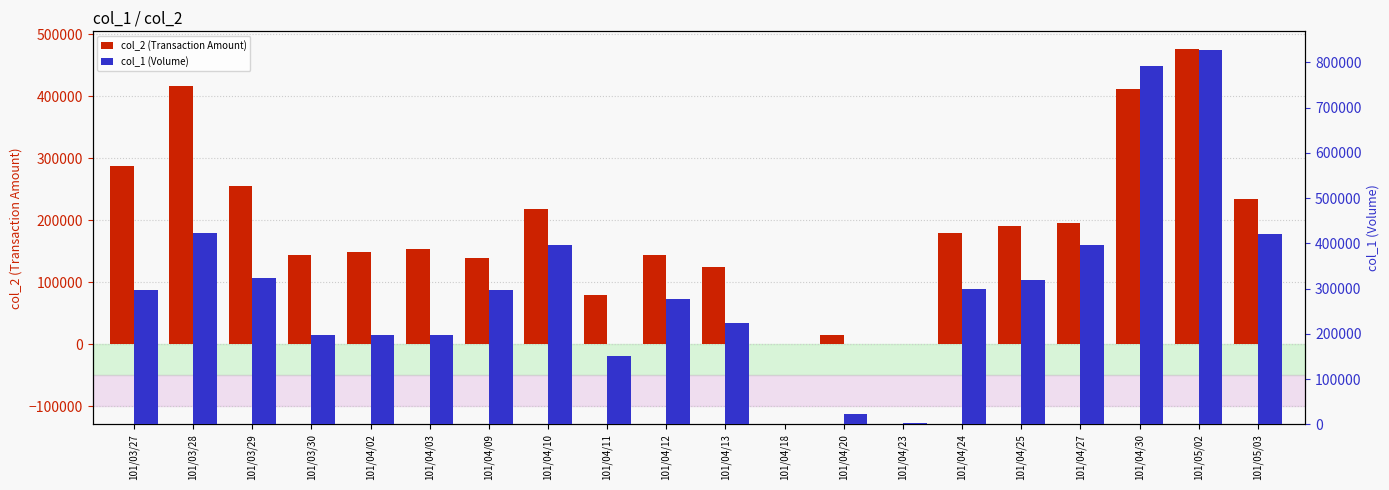

What is the sum of the col_1 (Volume) values at 101/03/28 and 101/04/20?

444000